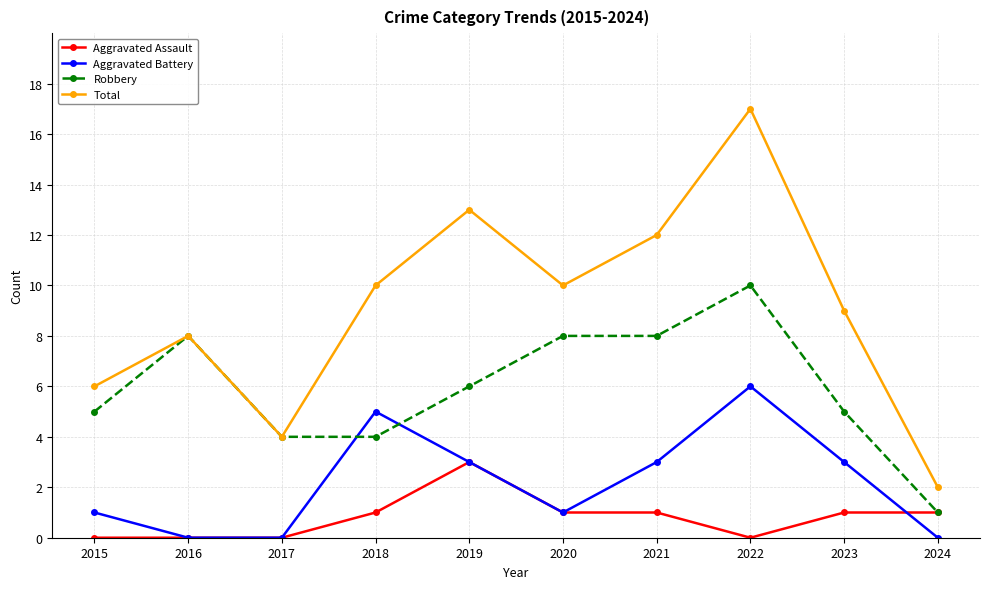

True or false: Aggravated Assault and Total intersect in this chart.

False